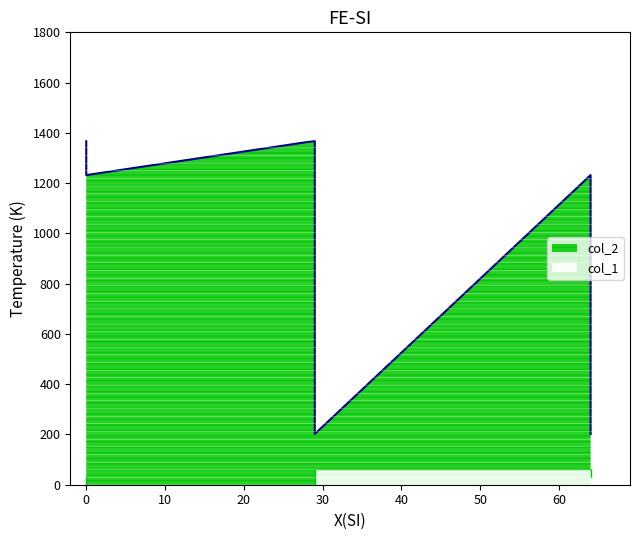

How many lines are shown in the chart?

2